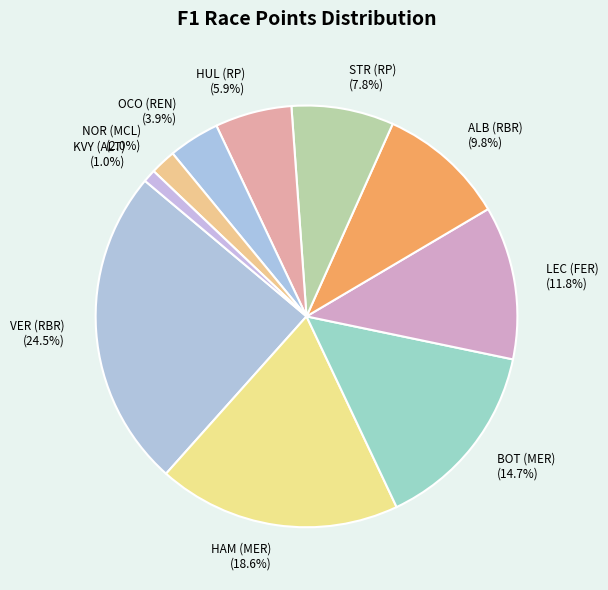

The VER (RBR) slice represents 30% of the pie. True or false?

False